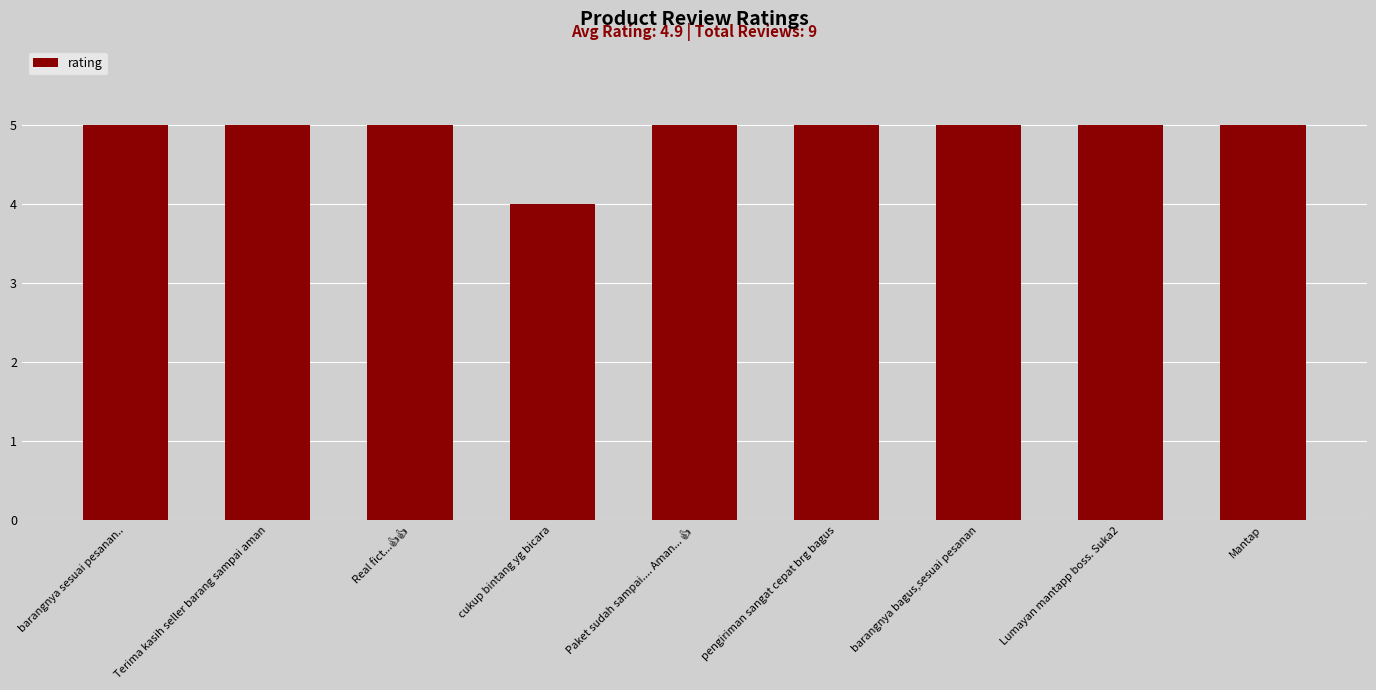

What is the value of the 9th bar from the left?

5